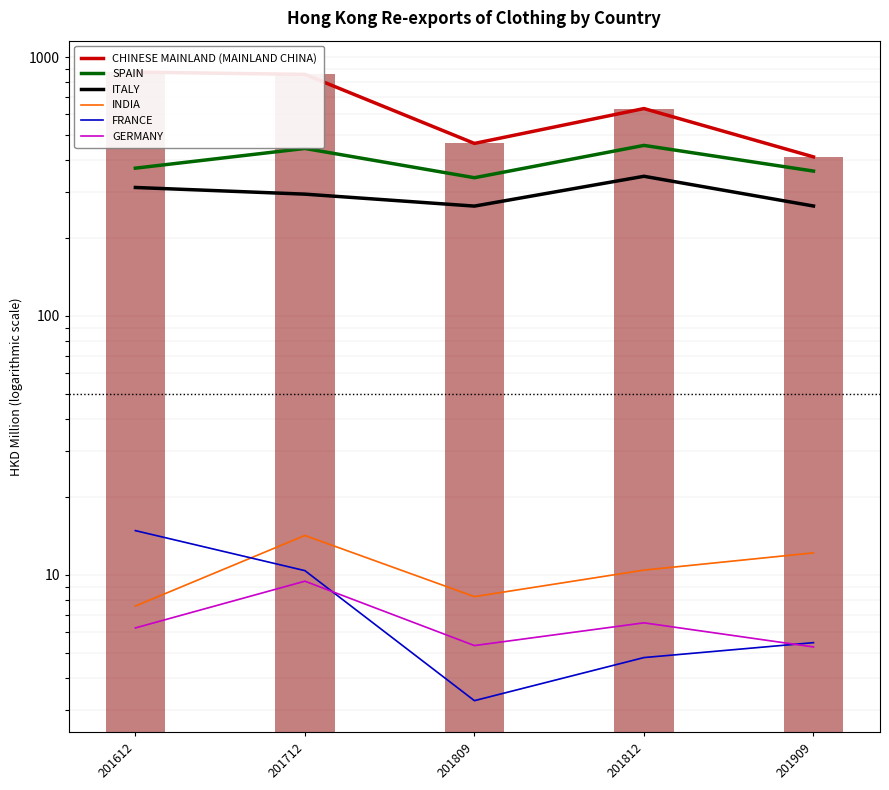

Reading right to left, list all the values displayed in this chart.

CHINESE MAINLAND (MAINLAND CHINA): 201909=411.5	201812=632.3	201809=463.8	201712=856.8	201612=874.6
SPAIN: 201909=362.6	201812=455.7	201809=341.9	201712=443.6	201612=372.2
ITALY: 201909=265.8	201812=346.3	201809=265.6	201712=295.4	201612=313.4
INDIA: 201909=12.2	201812=10.4	201809=8.2	201712=14.2	201612=7.6
FRANCE: 201909=5.5	201812=4.8	201809=3.3	201712=10.4	201612=14.8
GERMANY: 201909=5.3	201812=6.5	201809=5.3	201712=9.5	201612=6.2